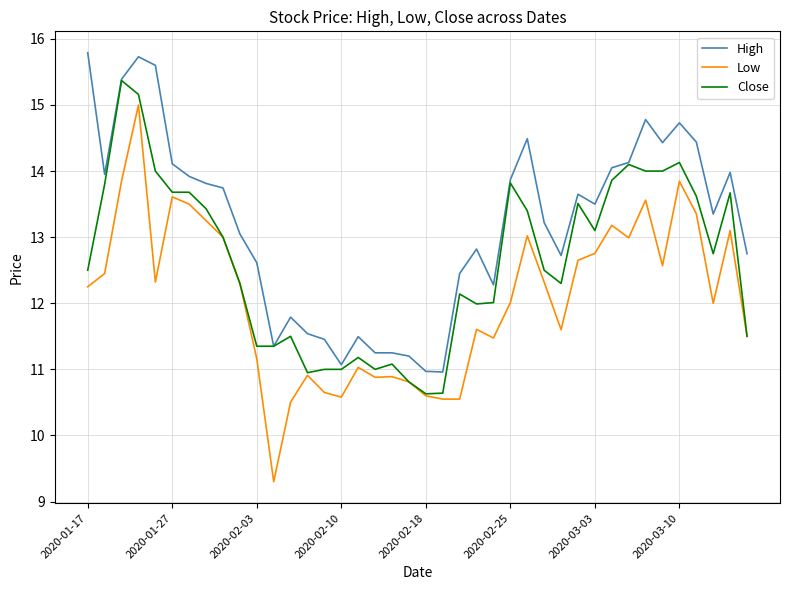

Rank the series by their maximum value, from highest to lowest.

High, Close, Low